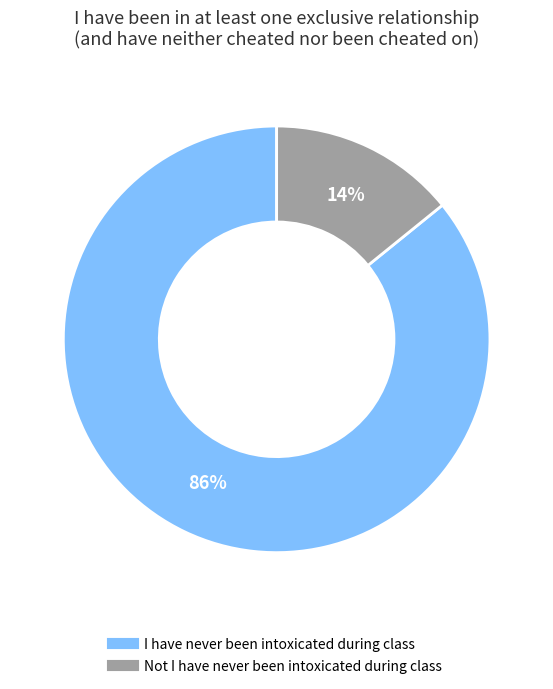

Between I have never been intoxicated during class and Not I have never been intoxicated during class, which is larger?

I have never been intoxicated during class